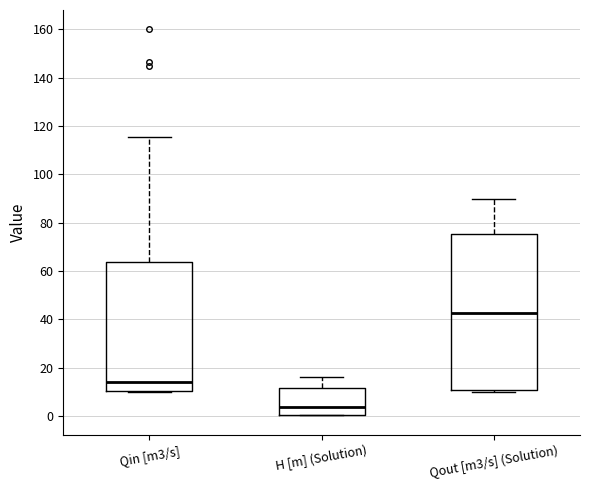

Which box has the highest median line?

Qout [m3/s] (Solution)